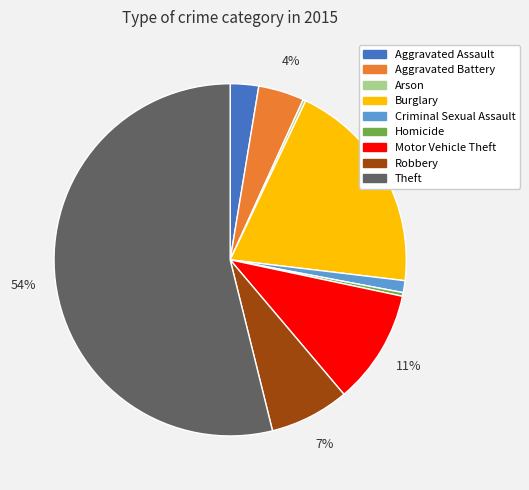

Which has a higher value, Aggravated Battery or Burglary?

Burglary